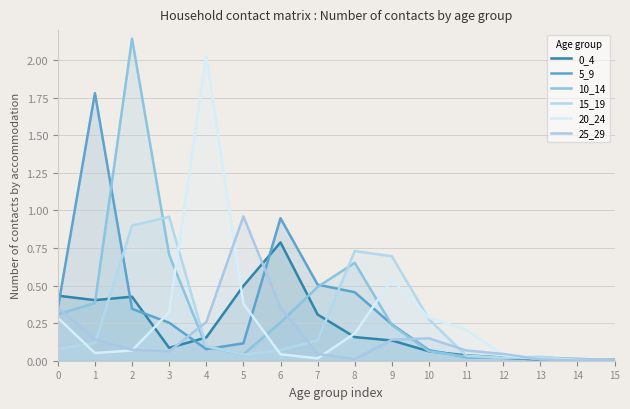

List the labels in order of 15_19 value, largest first.

3, 2, 8, 9, 10, 7, 1, 4, 0, 6, 5, 11, 13, 12, 14, 15